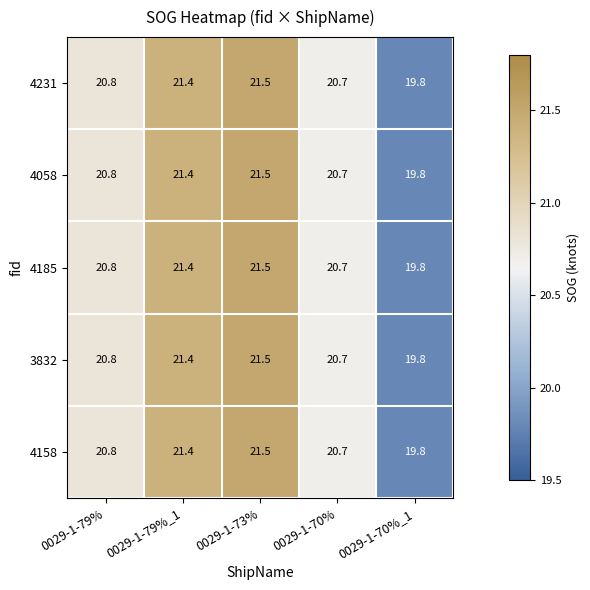

What is the sum of all 3832 values?

104.2